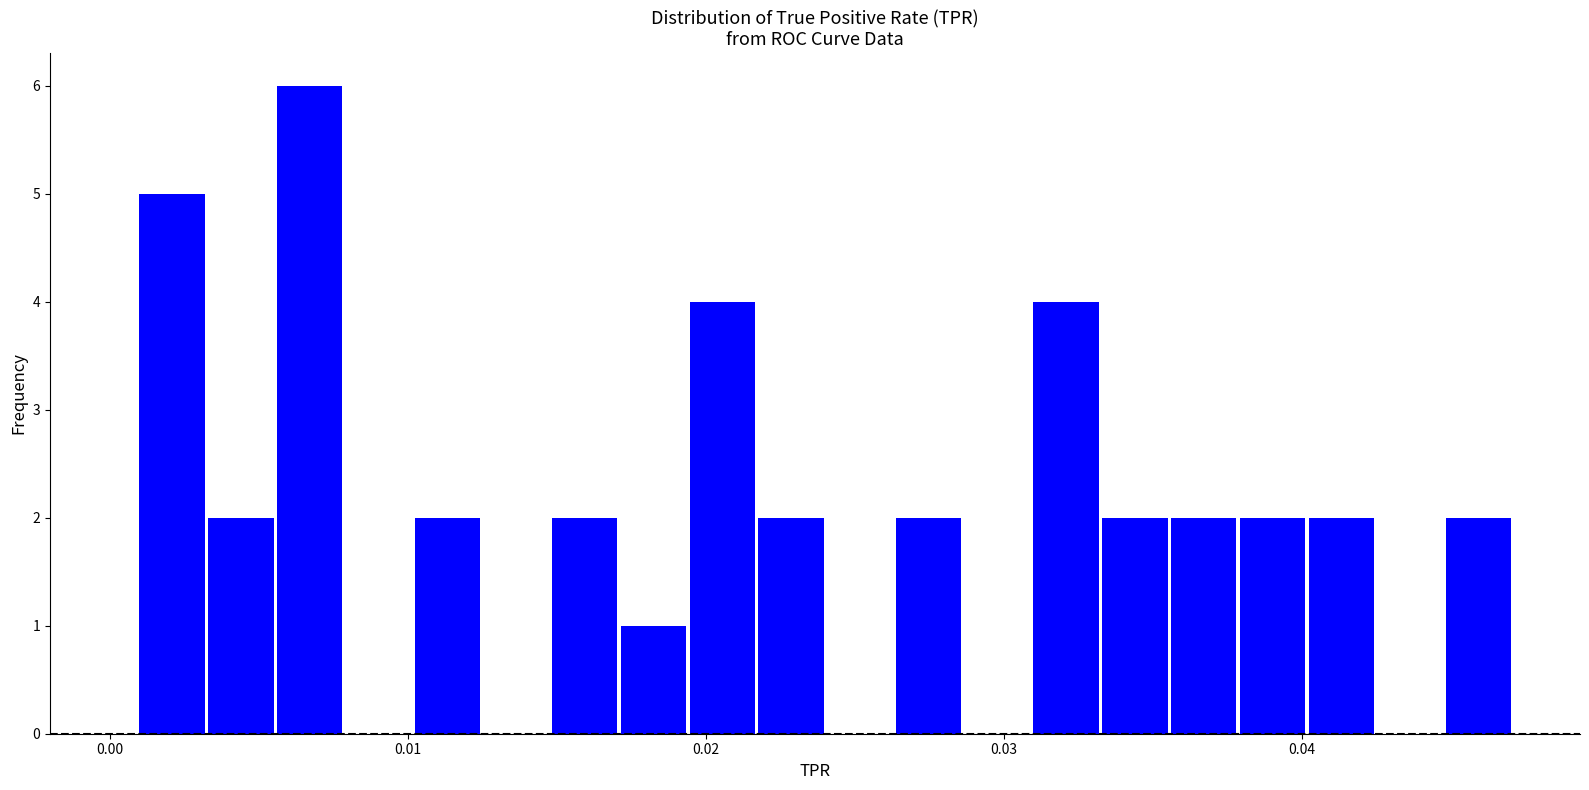

Read against the x-axis, roughly where is the centre of the tallest bar?

0.007